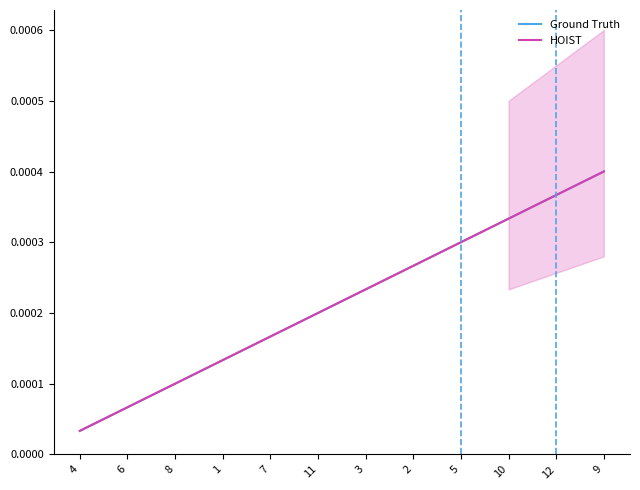

The HOIST series shows 0.0 at 10. True or false?

True